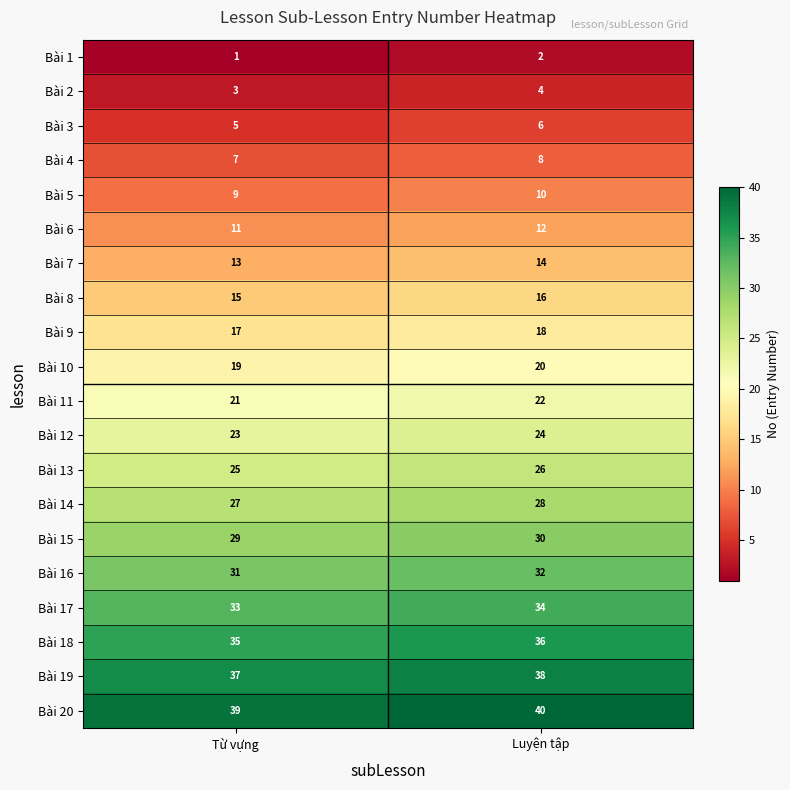

Is it true that Bài 8 equals 16 at Luyện tập?

True